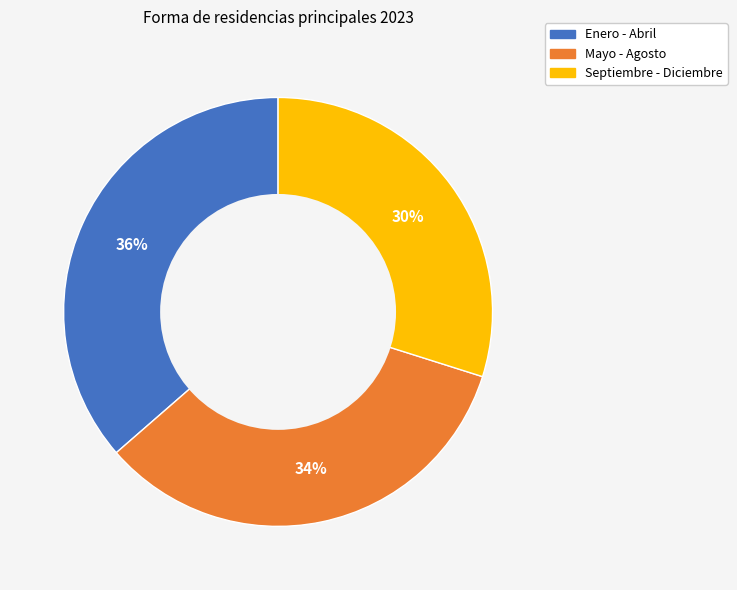

Which category has the smallest portion of the pie?

Septiembre - Diciembre